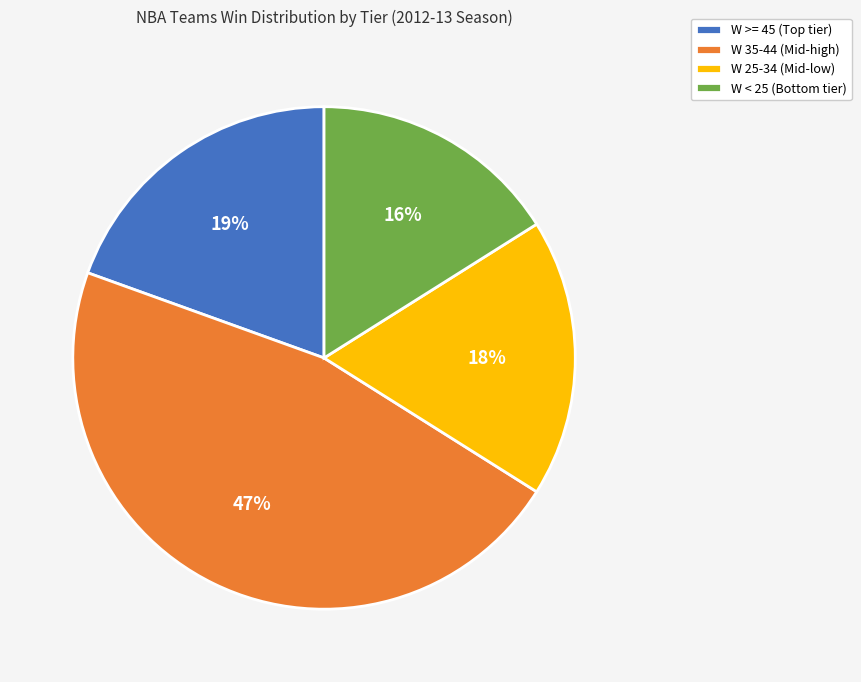

Does any single category account for the majority?

No